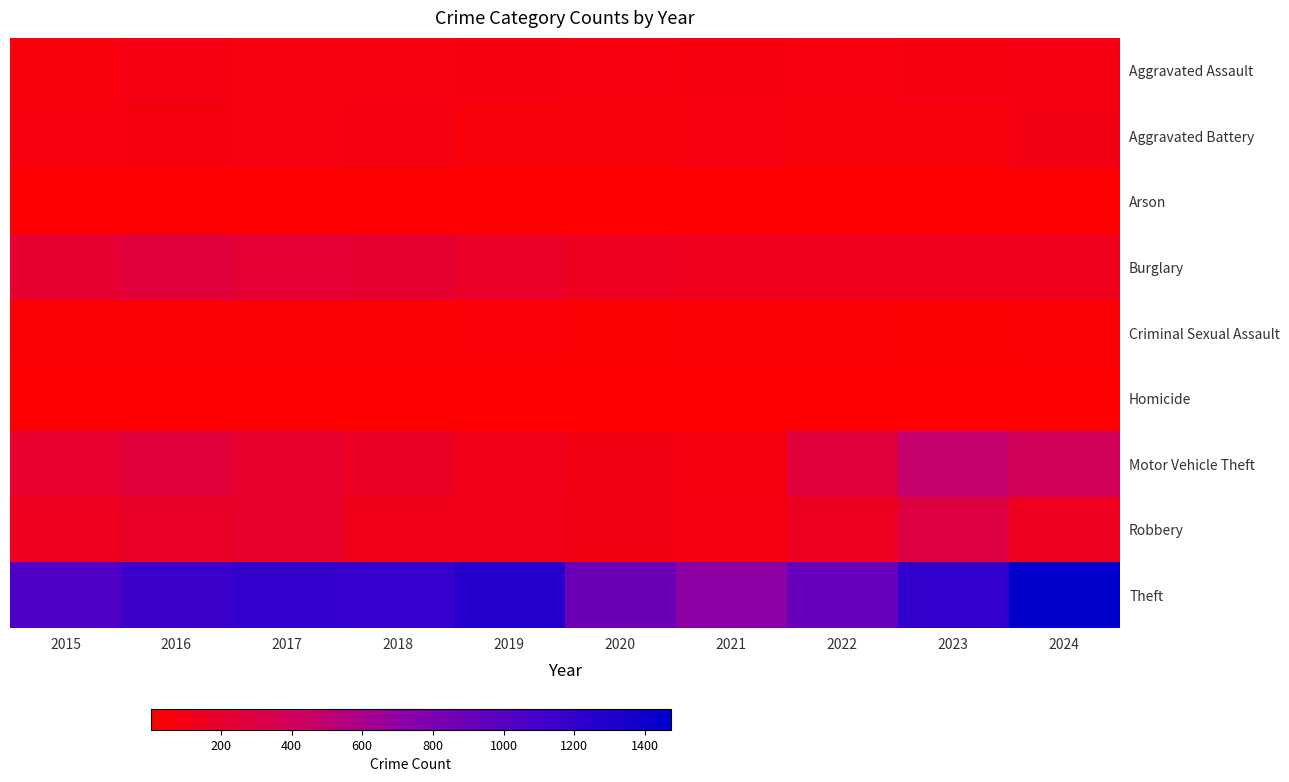

Rank the series by their maximum value, from lowest to highest.

Homicide, Arson, Criminal Sexual Assault, Aggravated Assault, Aggravated Battery, Burglary, Robbery, Motor Vehicle Theft, Theft